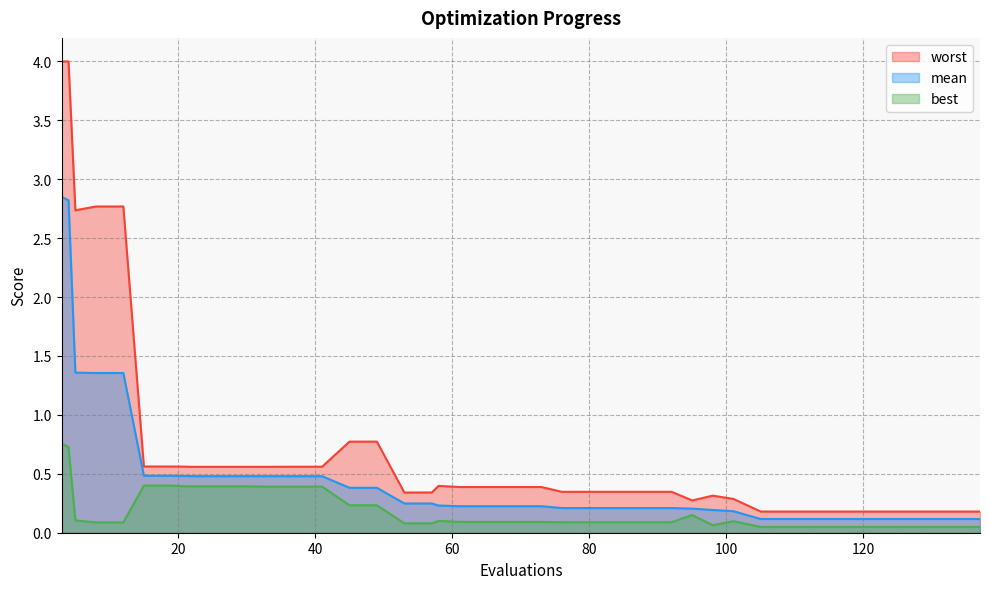

List the series in order of their peak value, lowest first.

best, mean, worst